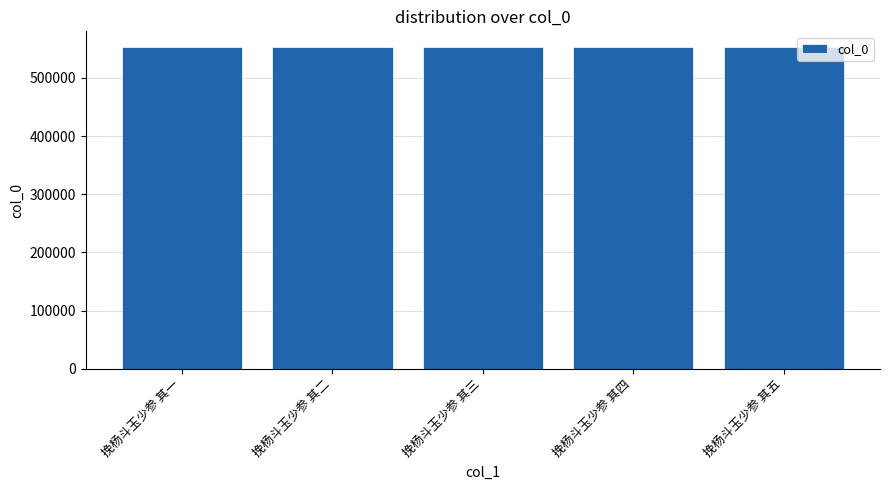

How many bars are there in total?

5